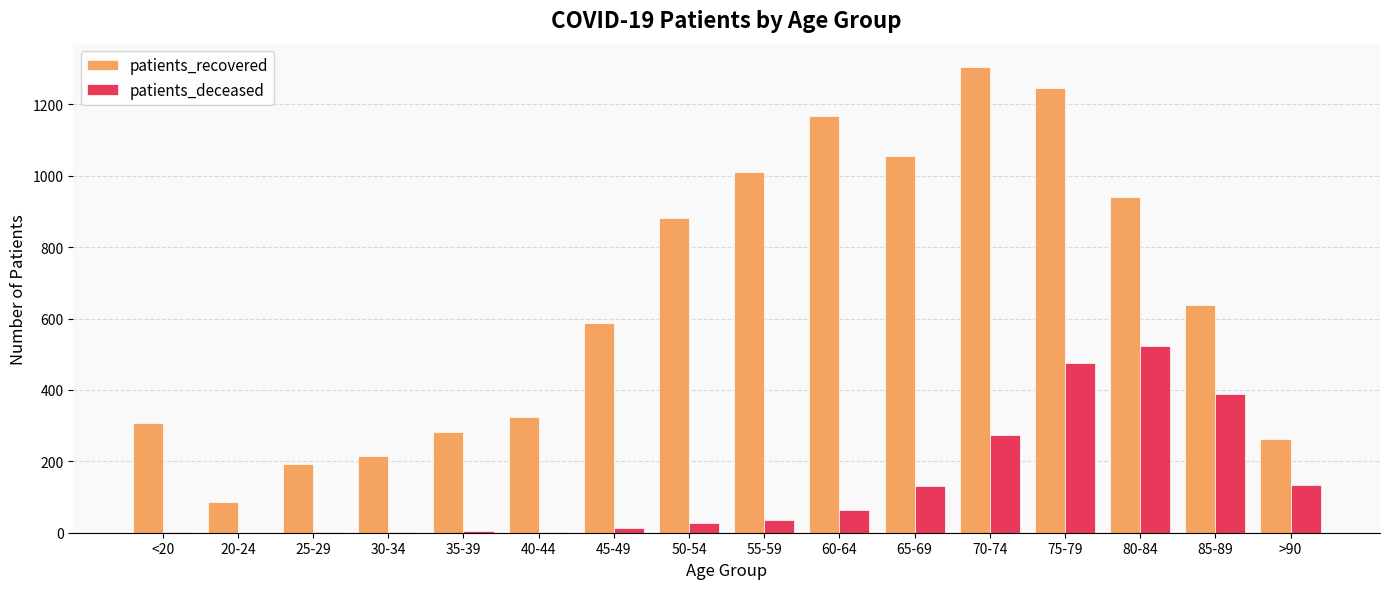

At which label is patients_recovered closest to 695?

85-89